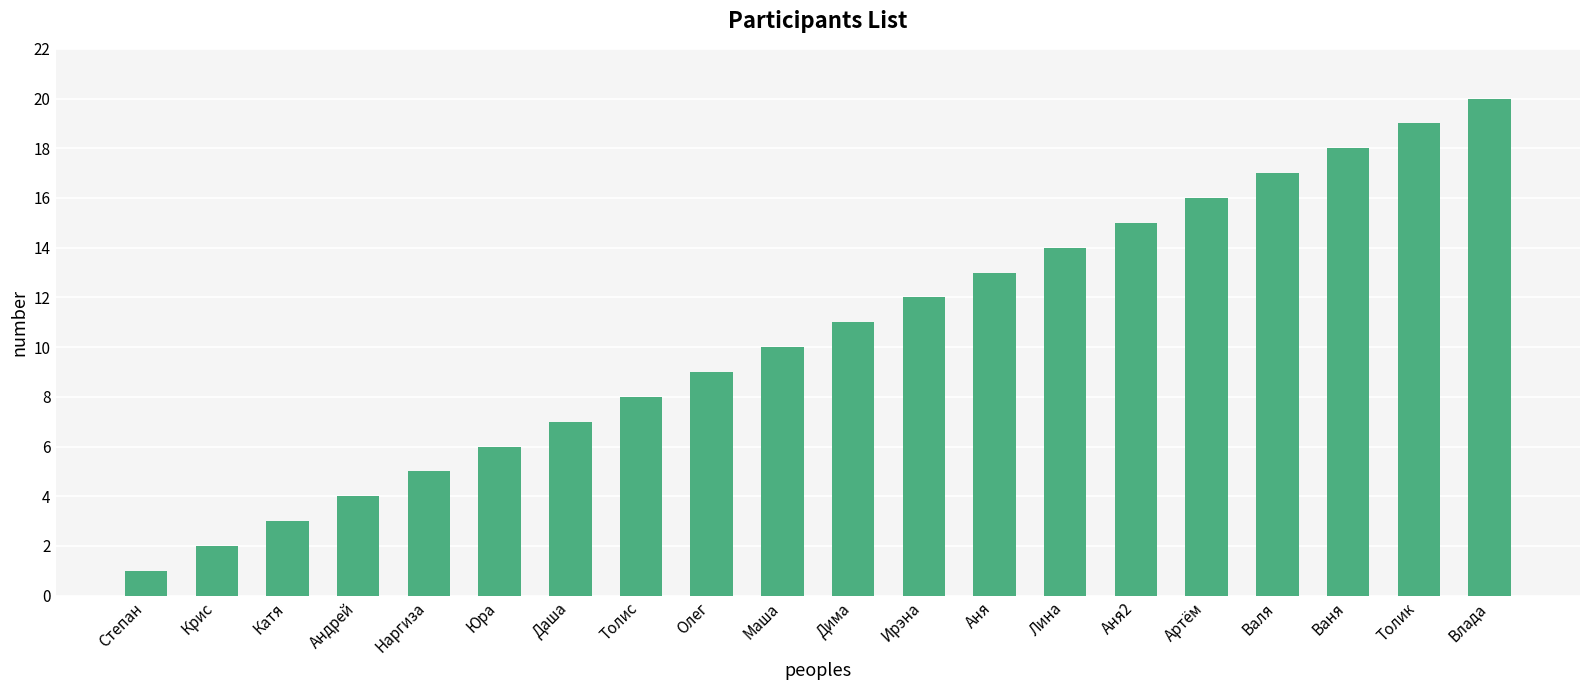

What is the label of the 16th bar from the right?

Наргиза